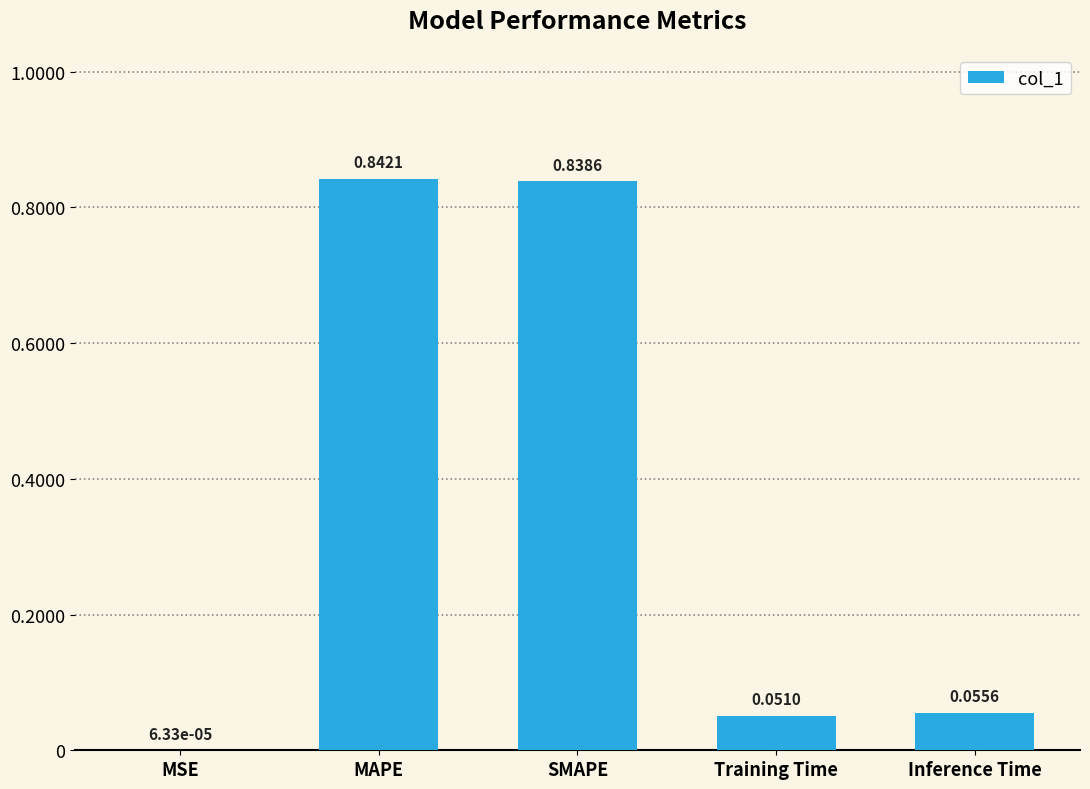

Which label corresponds to the largest value in the chart?

MAPE